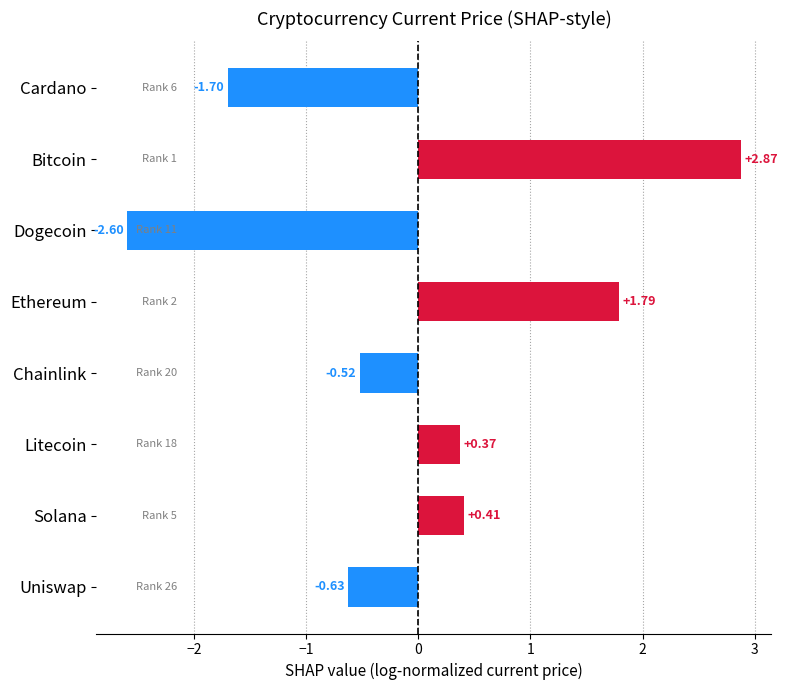

Which has a higher value, Cardano or Chainlink?

Chainlink